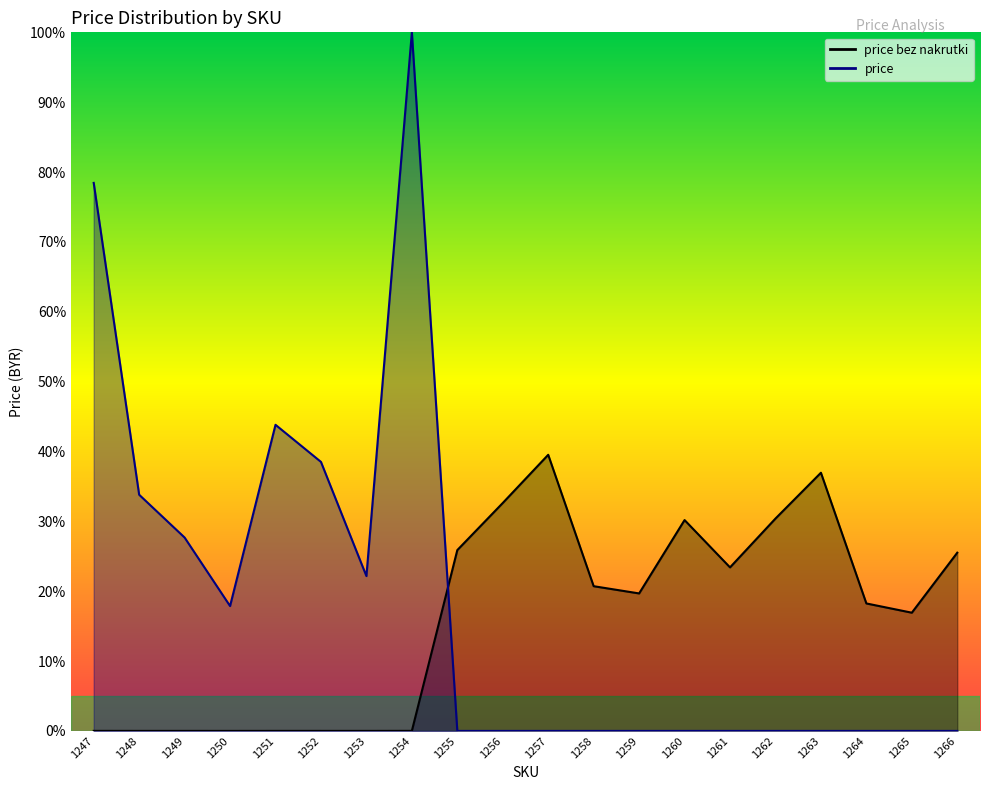

After their last crossing, which series has the higher values: price bez nakrutki or price?

price bez nakrutki